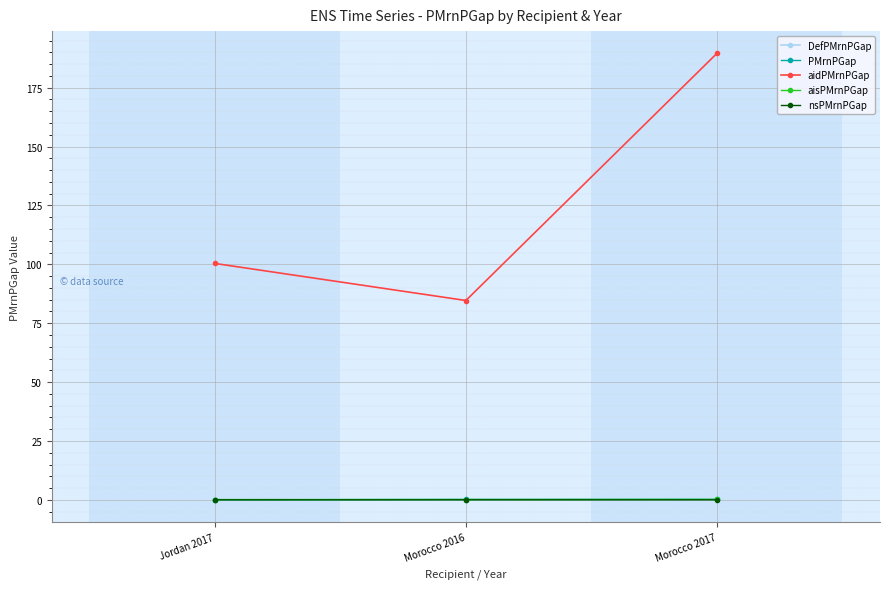

True or false: PMrnPGap has a value of 0.2 at Morocco 2017.

True